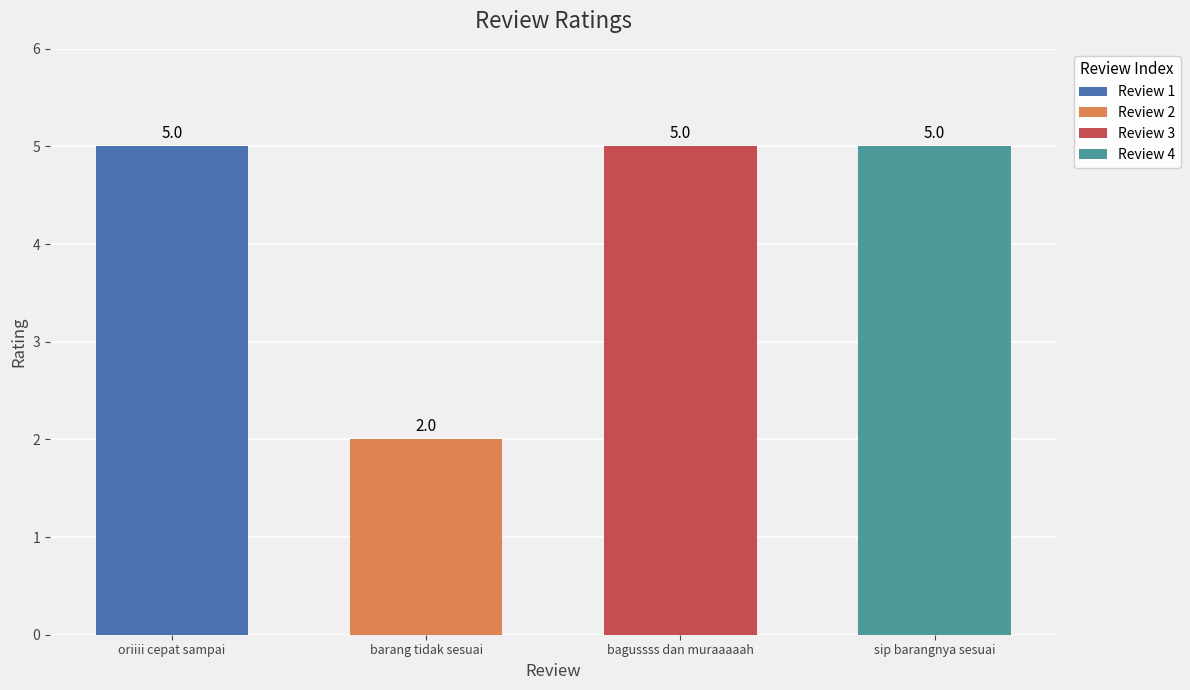

What is the value of the 3rd bar from the left?

5